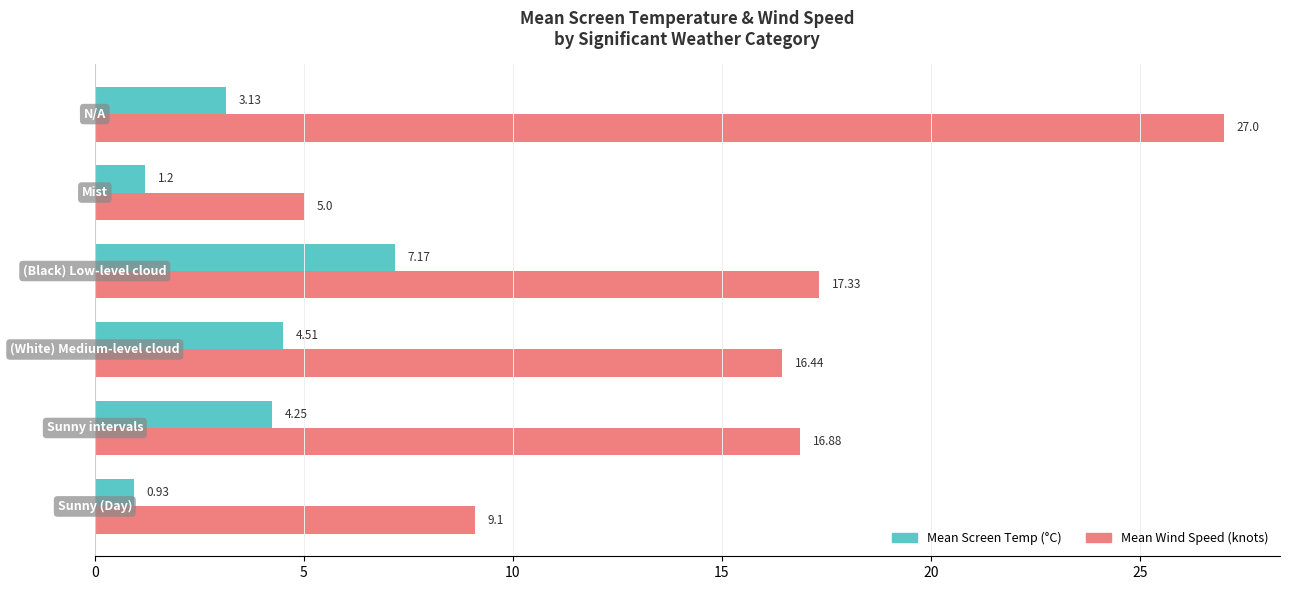

List the series in order of their overall mean, highest first.

Mean Wind Speed (knots), Mean Screen Temp (°C)